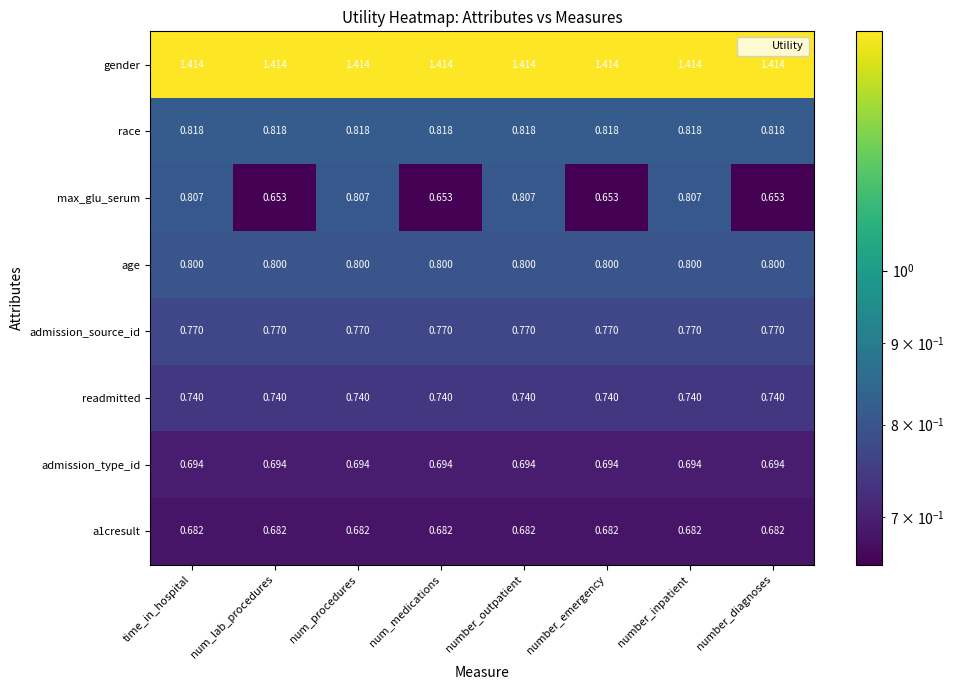

Is the value of readmitted at num_lab_procedures greater than the value of age at num_procedures?

No